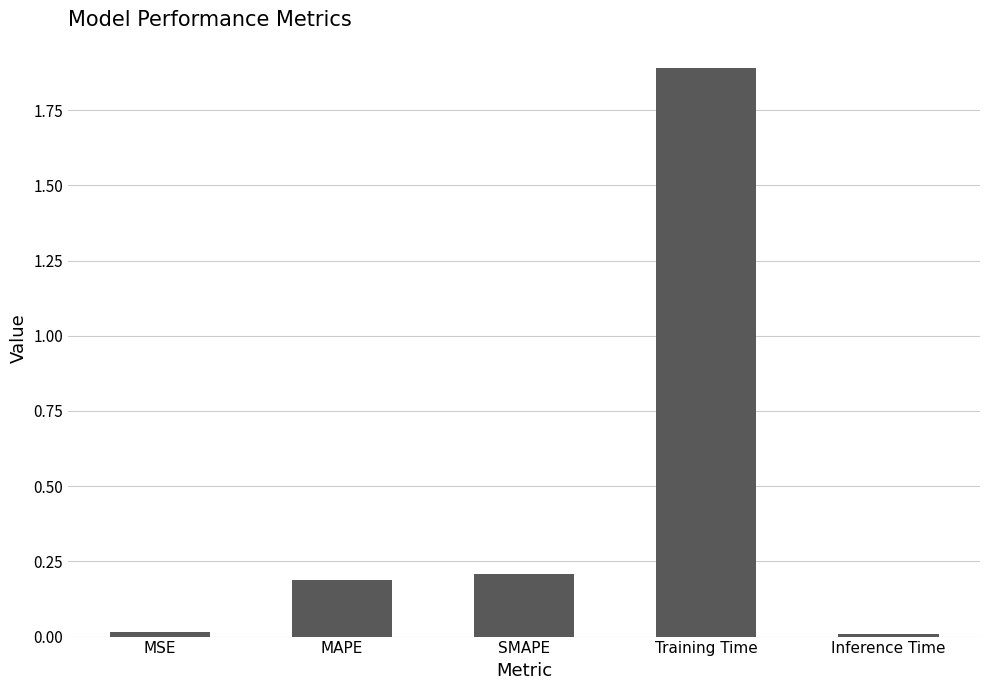

The chart shows a value of 1.9 at Training Time. True or false?

True